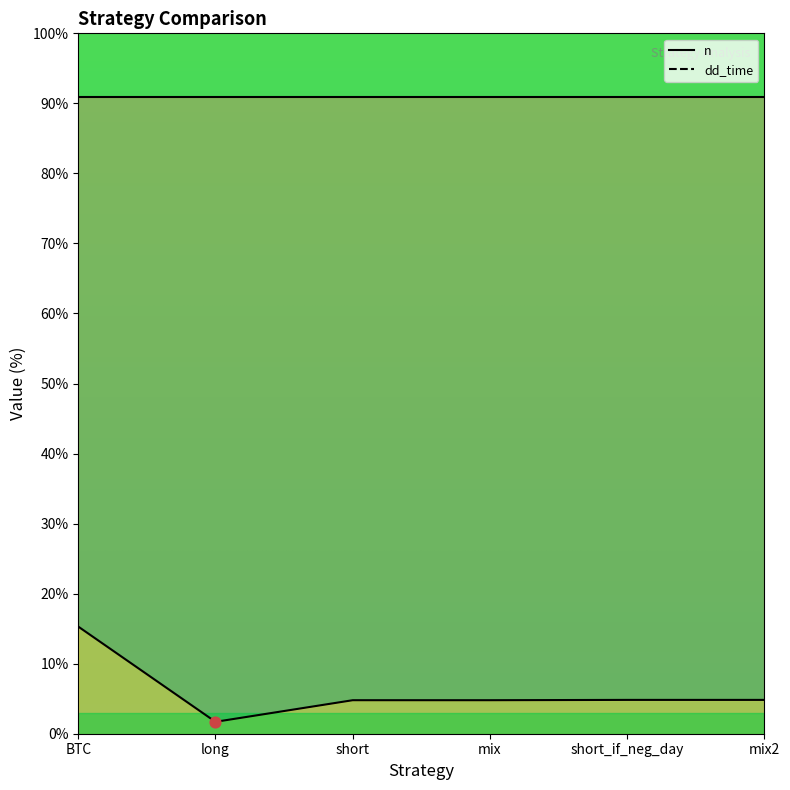

What is the change in value from BTC to mix2?

-10.5